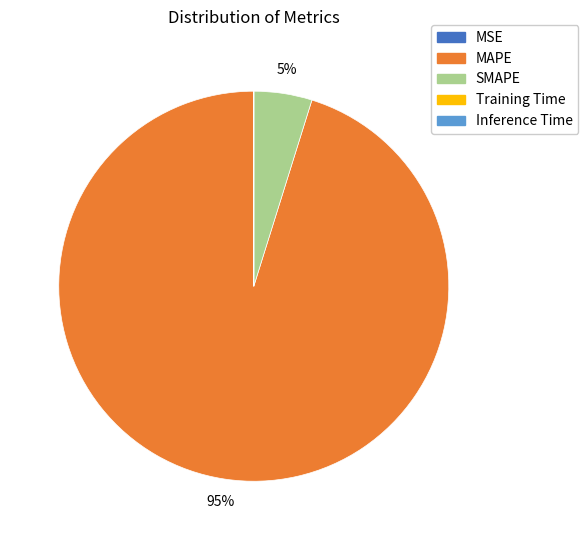

What percentage is the SMAPE slice, to the nearest percent?

5%